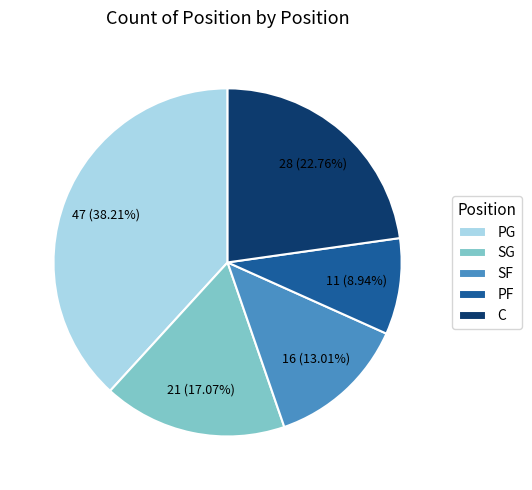

How many slices are in this pie chart?

5